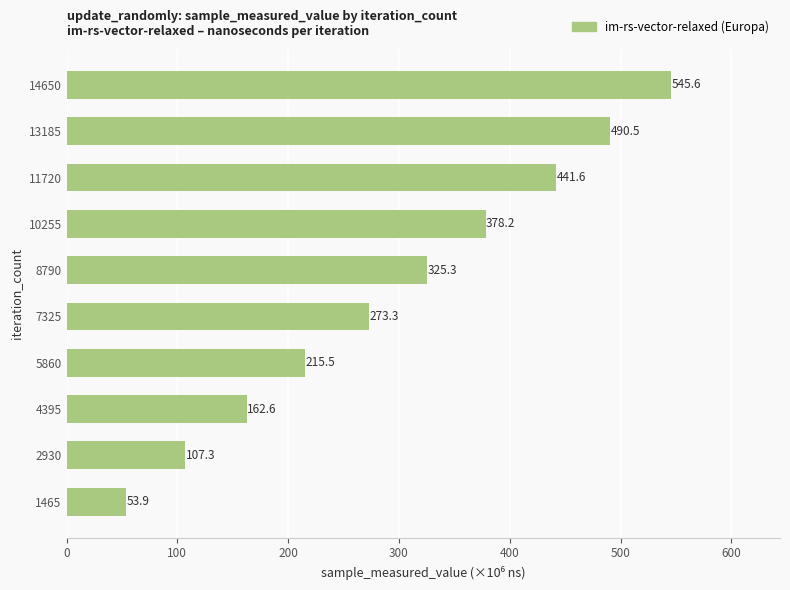

Rank the categories by value from highest to lowest.

14650, 13185, 11720, 10255, 8790, 7325, 5860, 4395, 2930, 1465